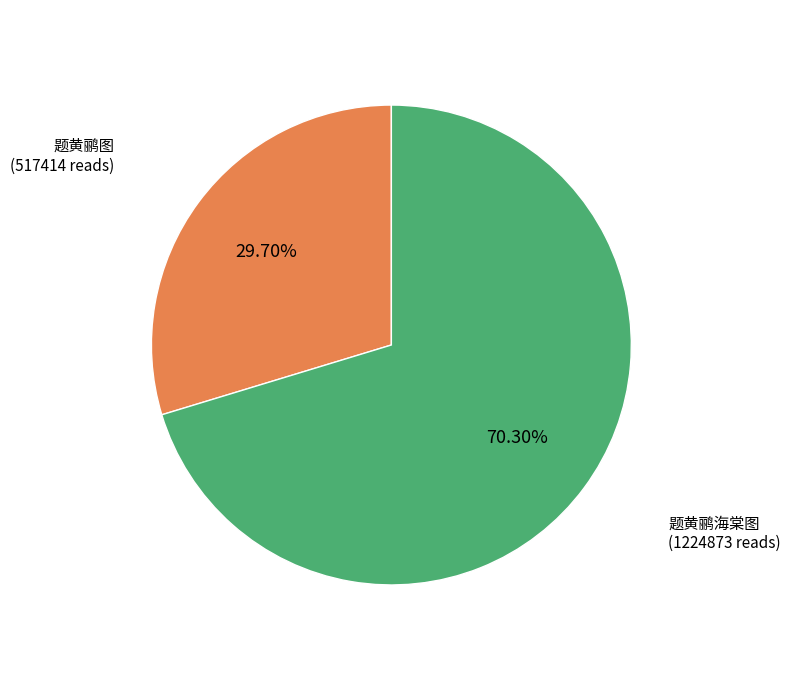

To the nearest percent, what is the difference between the largest and smallest slice percentages?

41%